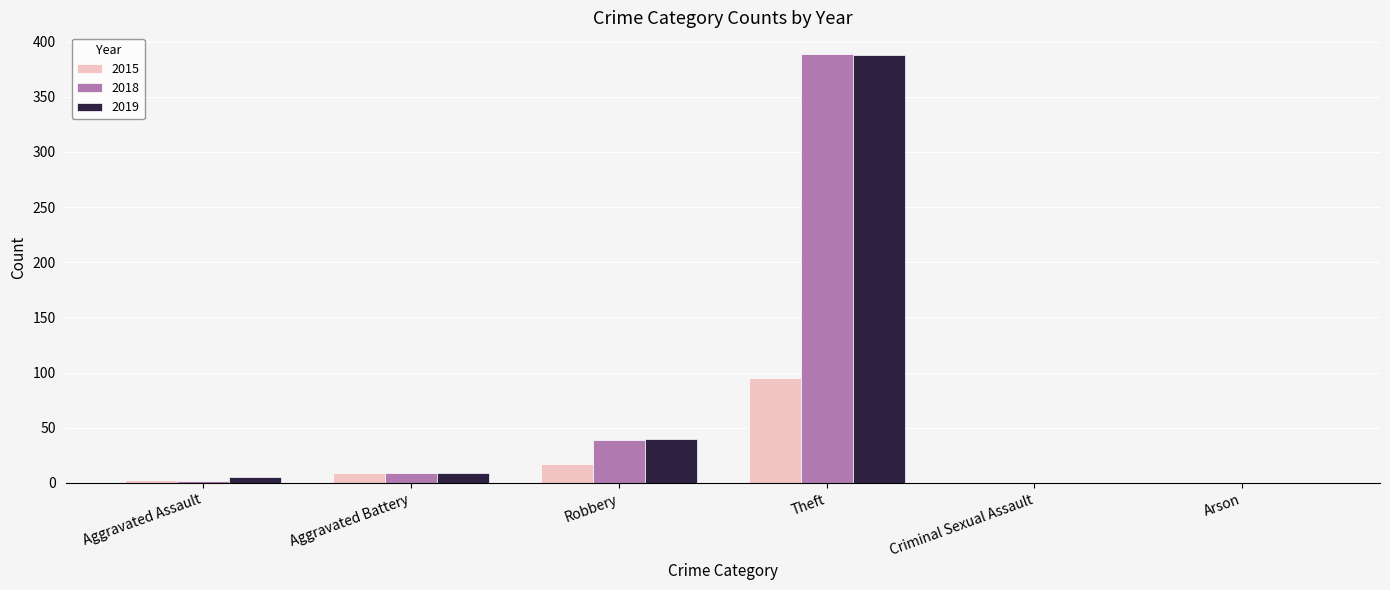

What is the sum of all 2019 values?

442